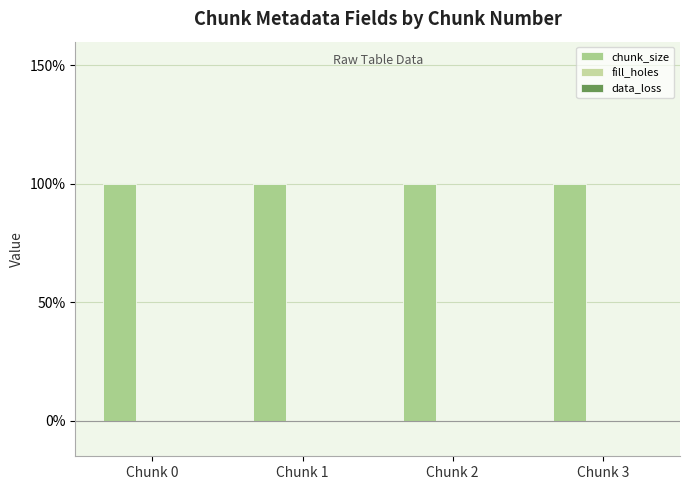

Which label corresponds to the smallest value in the chart?

Chunk 0